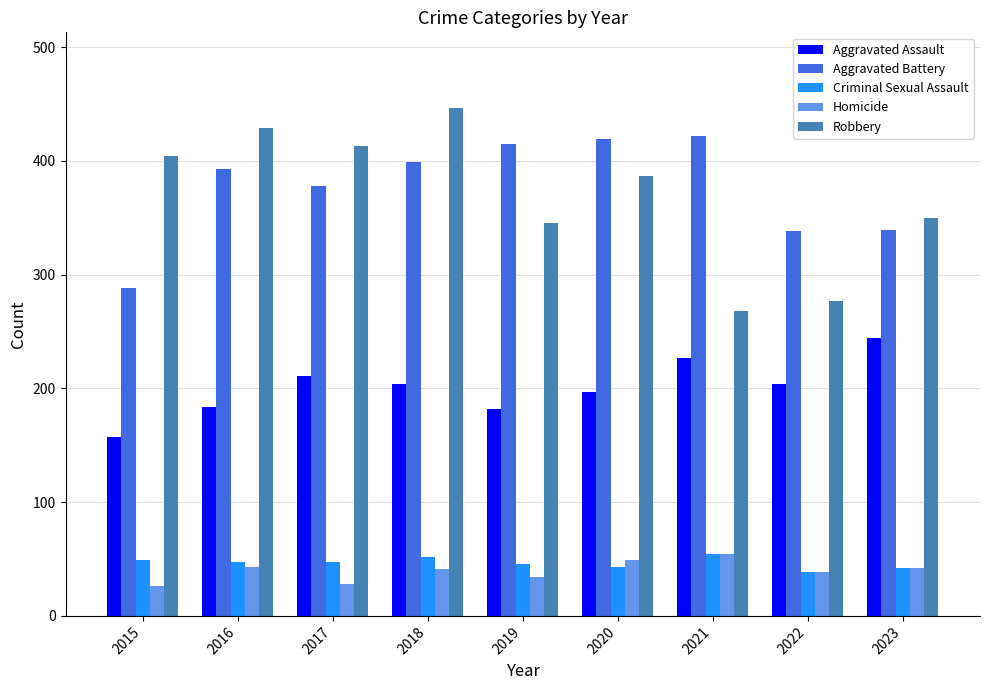

What are all the series names shown in the legend?

Aggravated Assault, Aggravated Battery, Criminal Sexual Assault, Homicide, Robbery